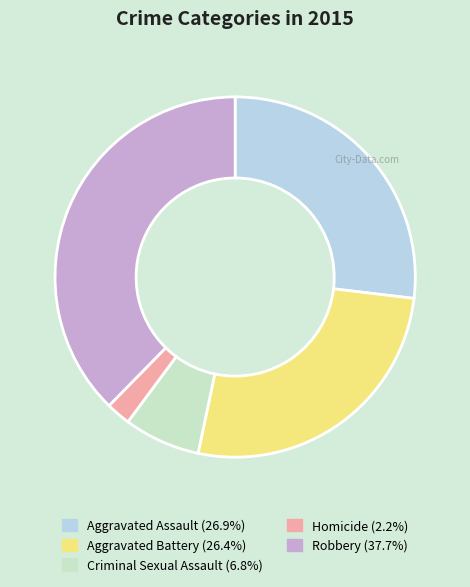

Do Criminal Sexual Assault and Robbery together represent more than half of the pie?

No